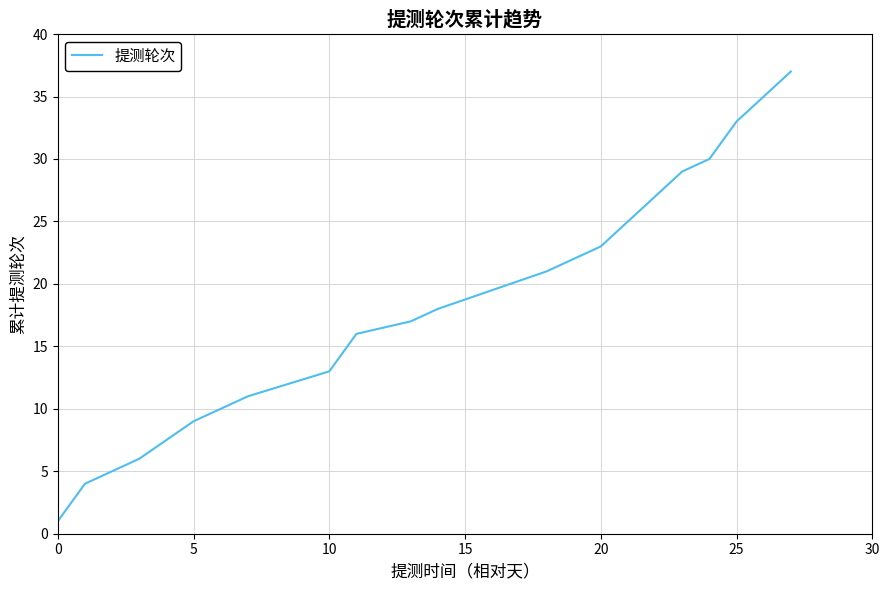

What is the greatest value displayed?

37